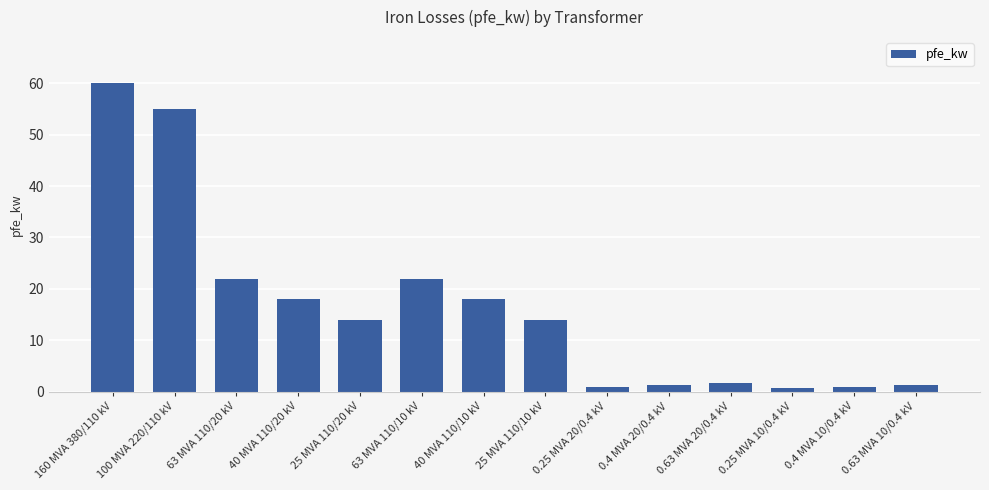

How many categories are shown in the chart?

14